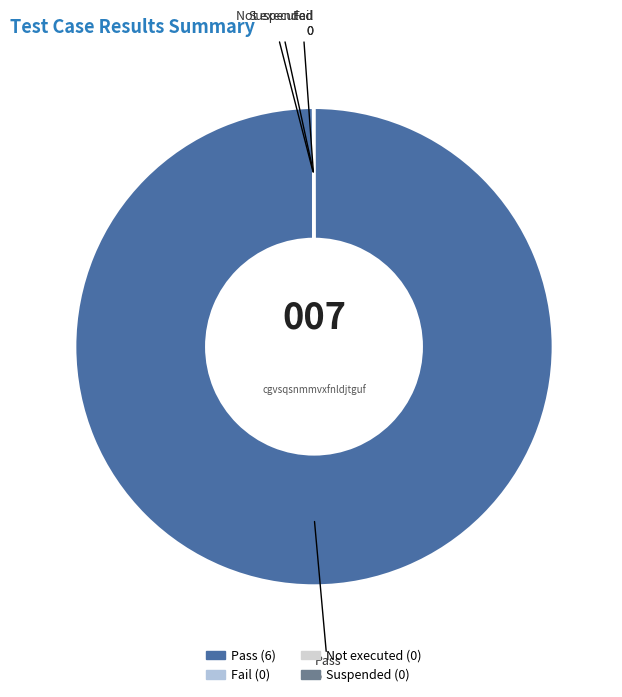

What is the largest slice in the pie chart?

Pass